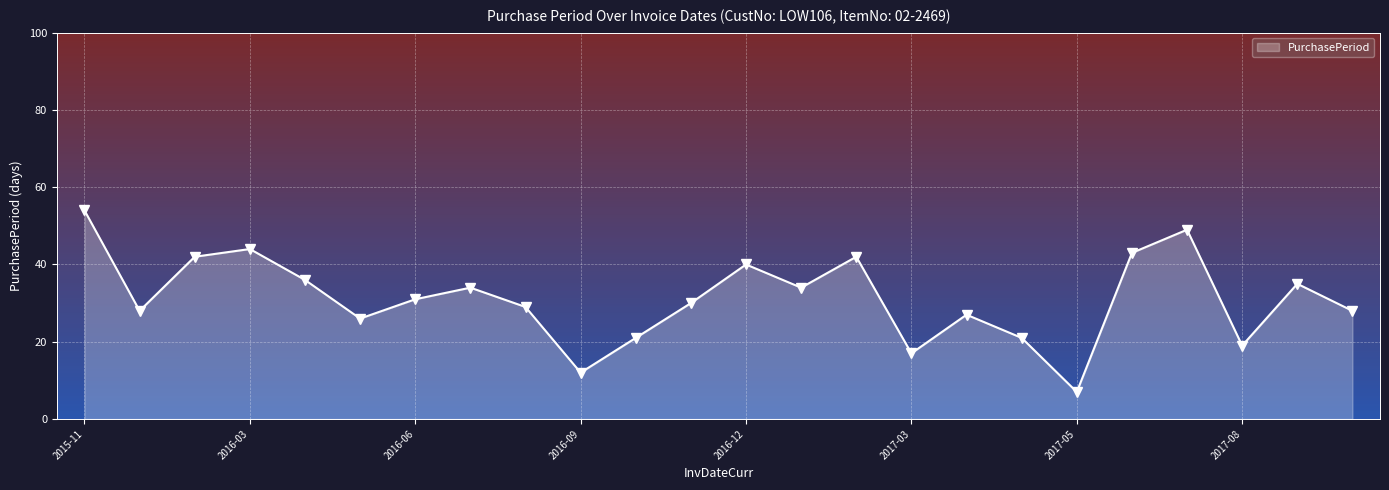

What is the value of the 18th point from the left?

21